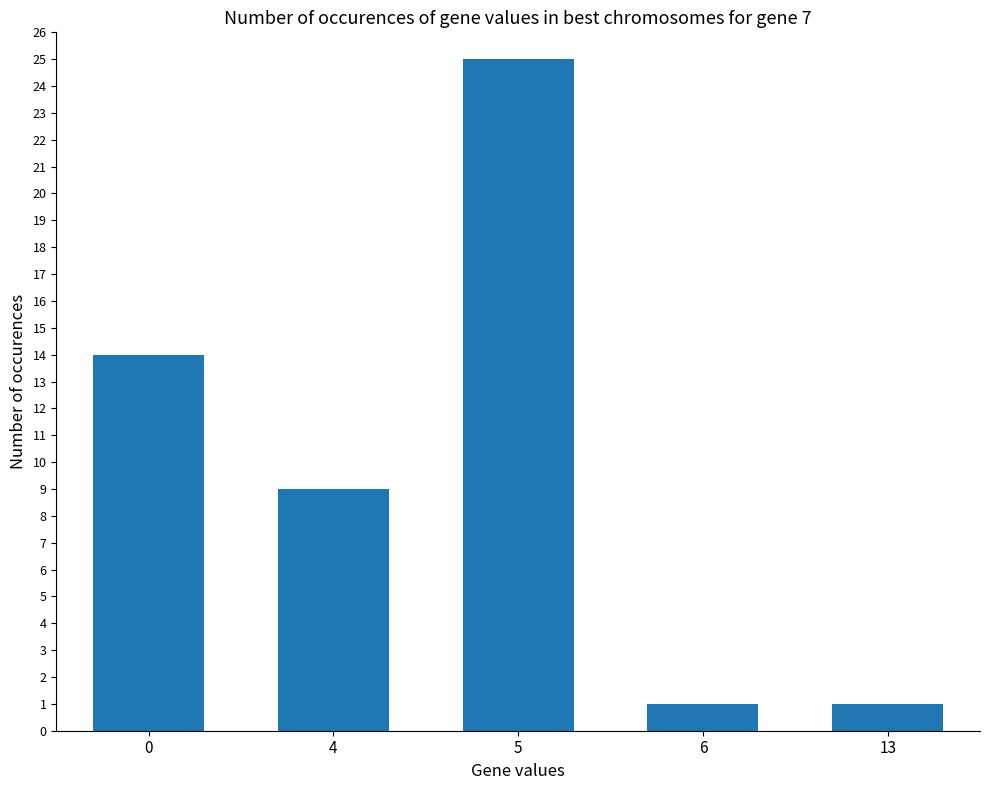

Reading left to right, transcribe all the data shown in this chart.

14	9	25	1	1